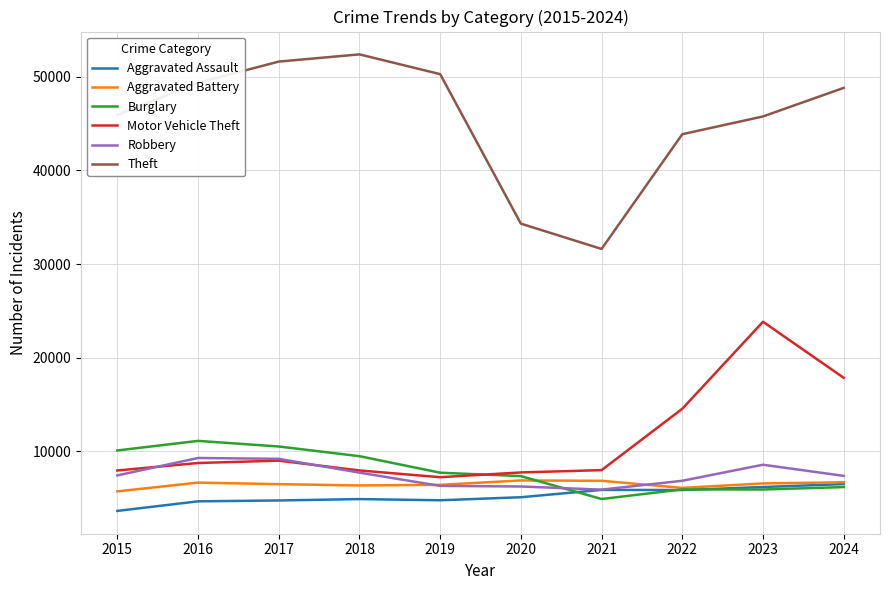

In Aggravated Assault, how many points are higher than both neighbors (excluding endpoints)?

2